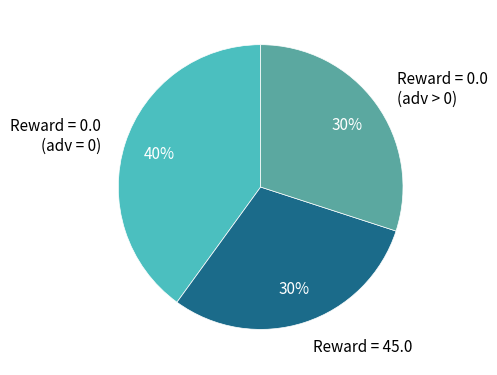

What is the largest slice in the pie chart?

Reward = 0.0 (adv = 0)